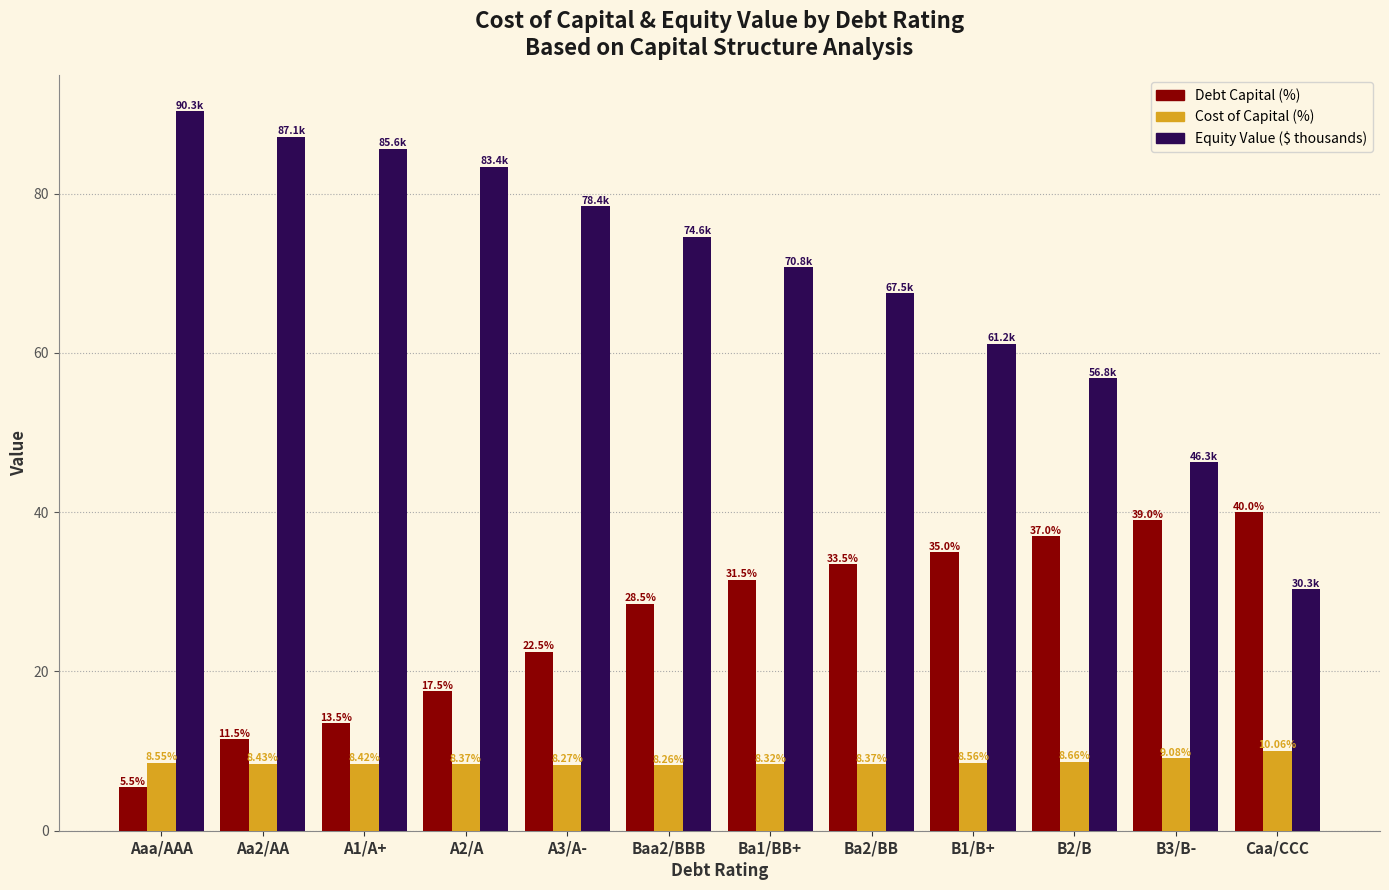

What is the lowest value of the Cost of Capital (%) series?

8.3